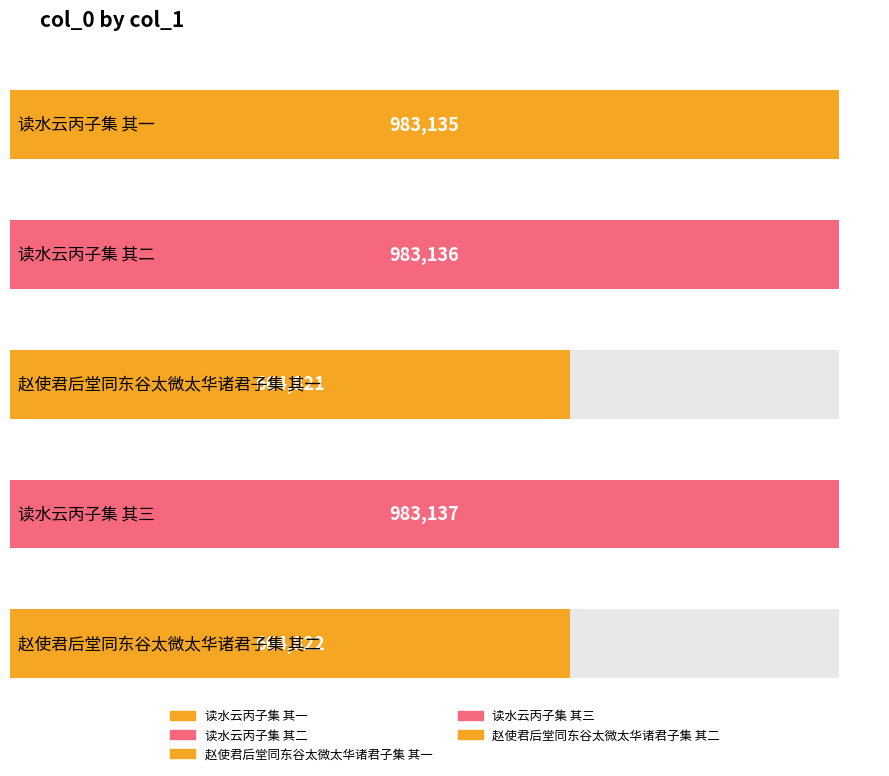

What is the greatest value displayed?

983137